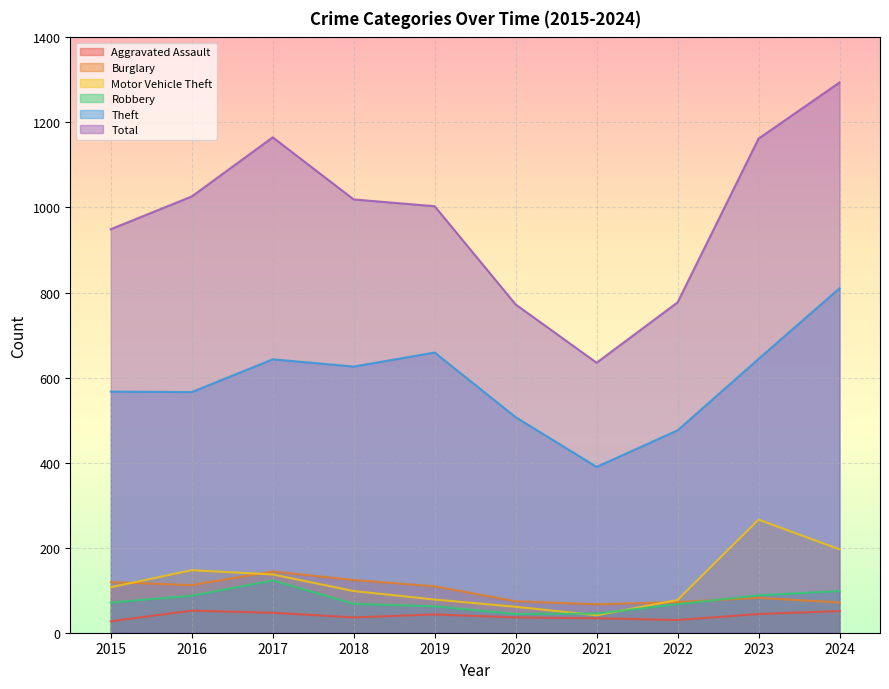

At which category does Total reach its first local peak?

2017